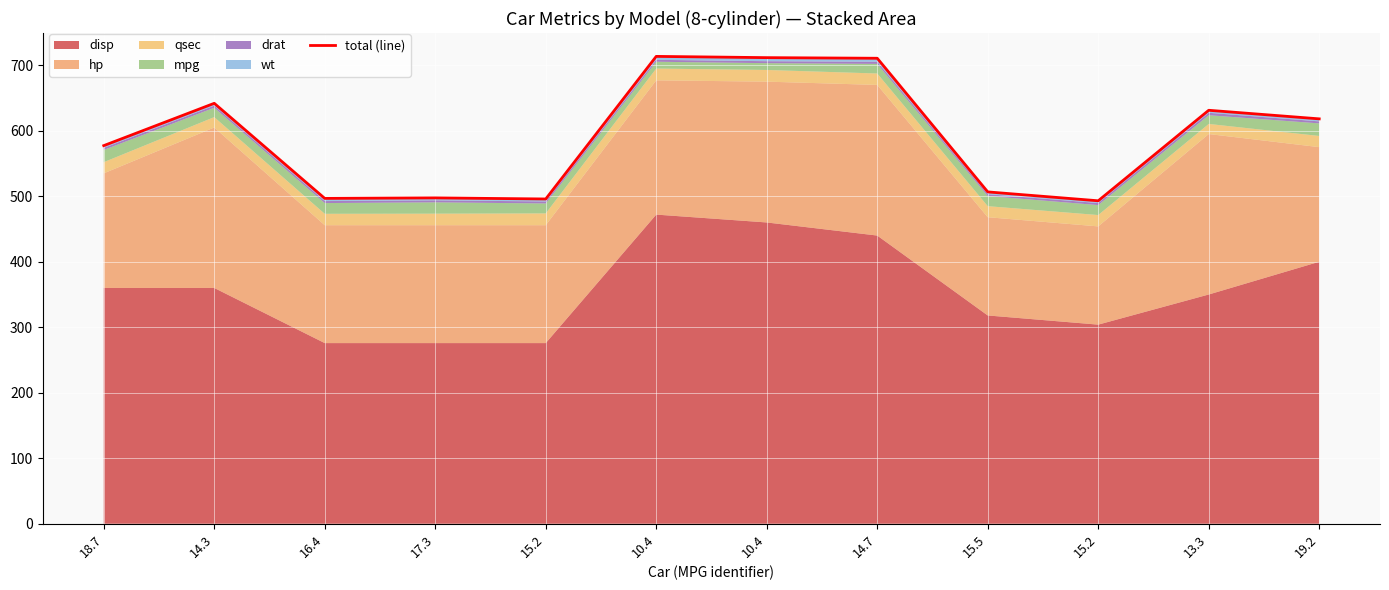

What is the label of the 4th point from the left?

17.3